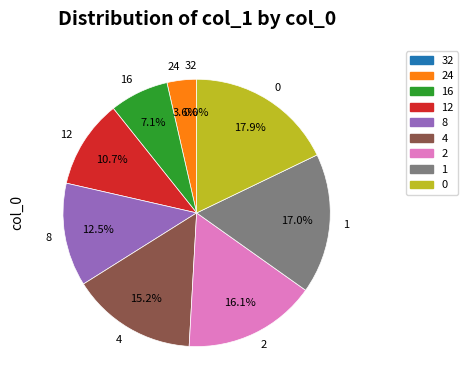

To the nearest percent, what is the difference between the largest and smallest slice percentages?

18%